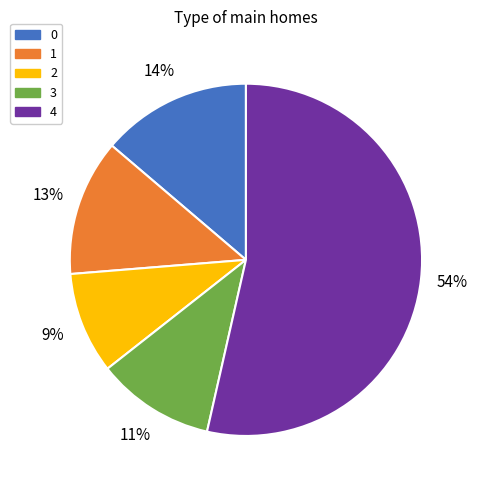

What is the largest slice in the pie chart?

4